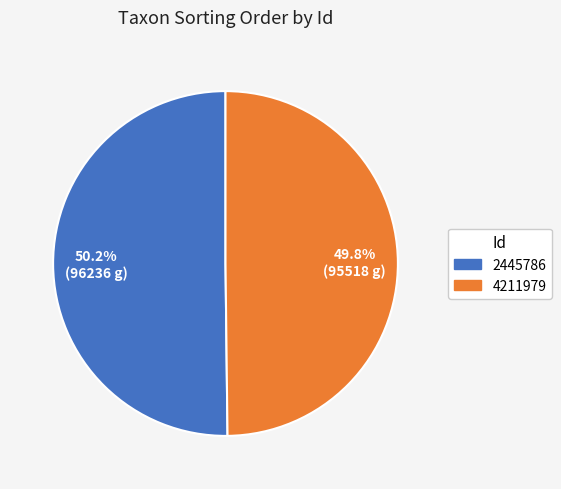

What is the ratio of the value at 2445786 to the value at 4211979?

1.0